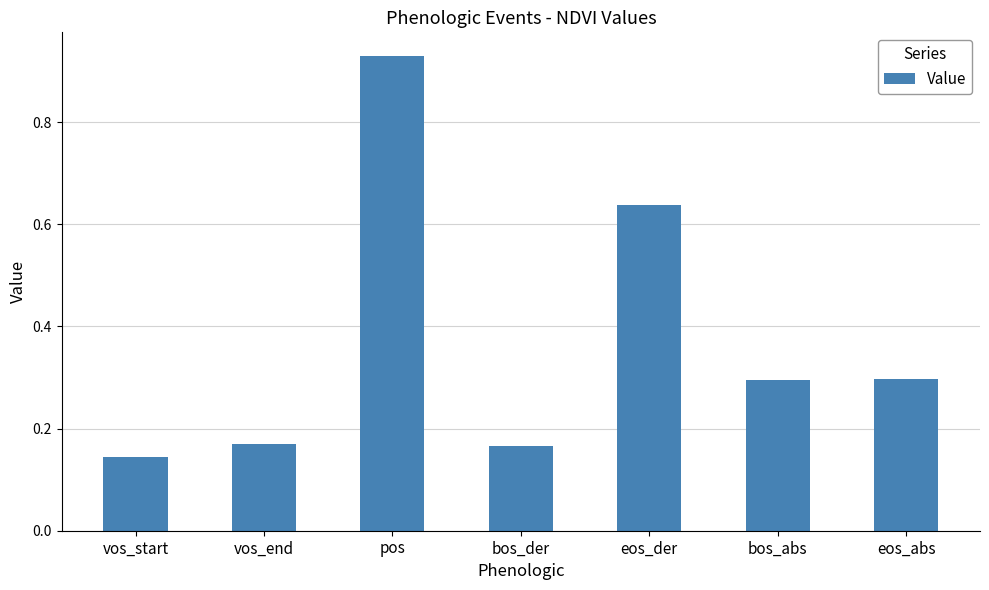

How many categories are shown in the chart?

7